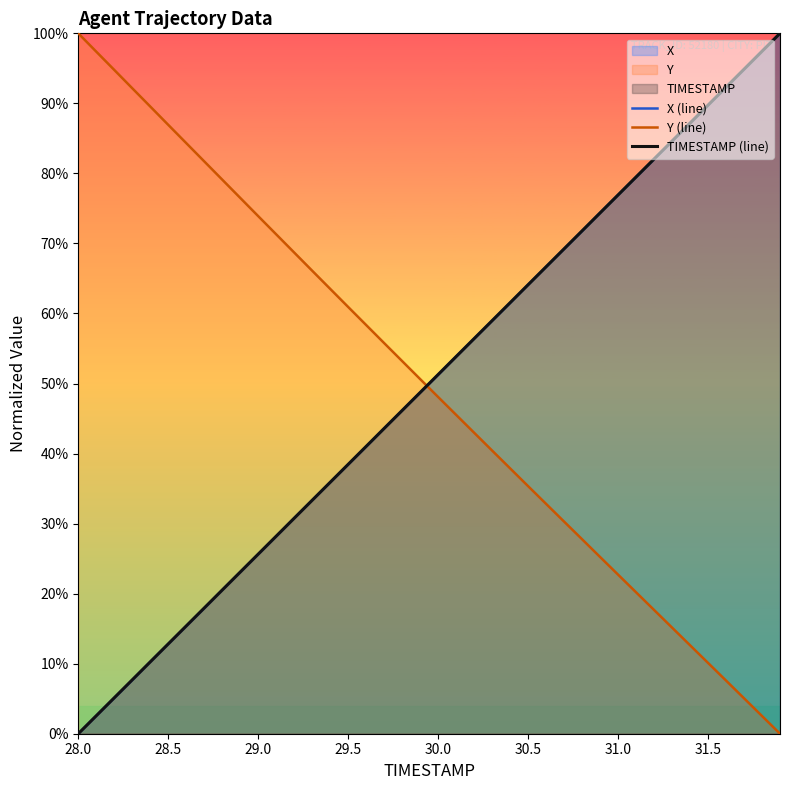

What is the difference between the maximum and minimum values in the TIMESTAMP (line) series?

100.0